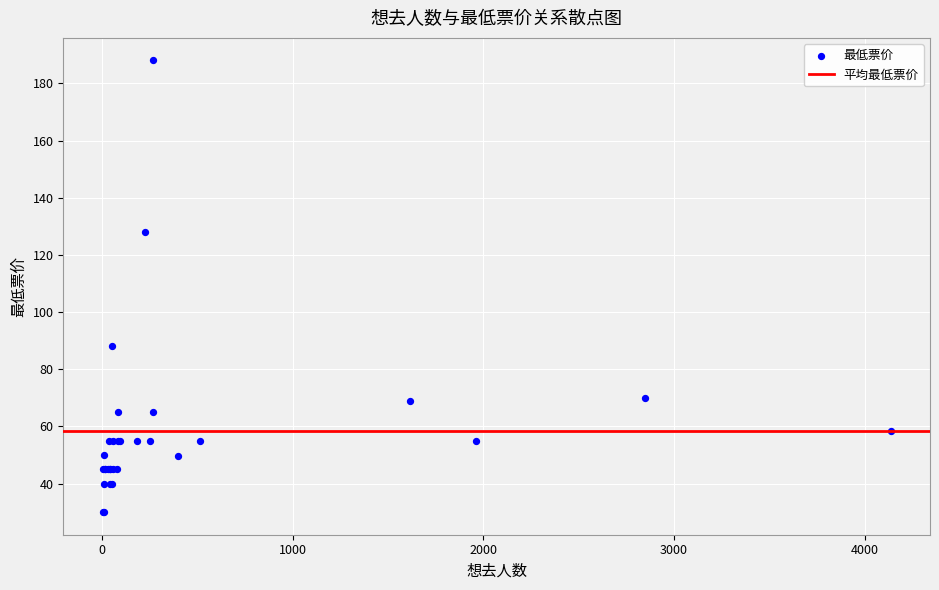

What Y value in the scatter plot is closest to 109?

128.0